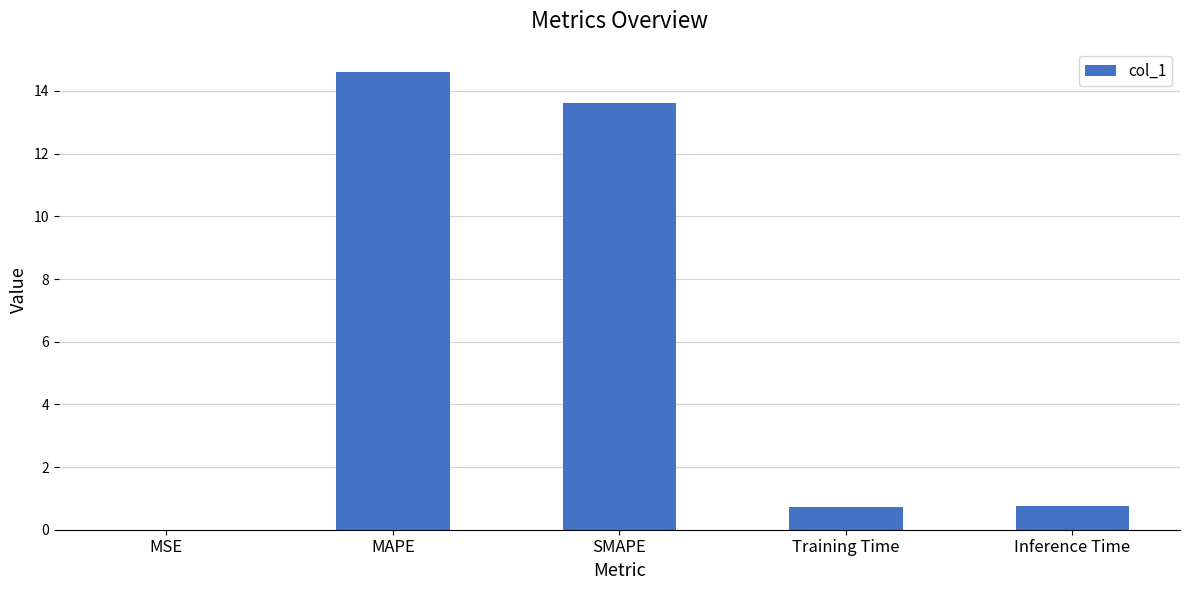

What is the sum of all values?

29.7